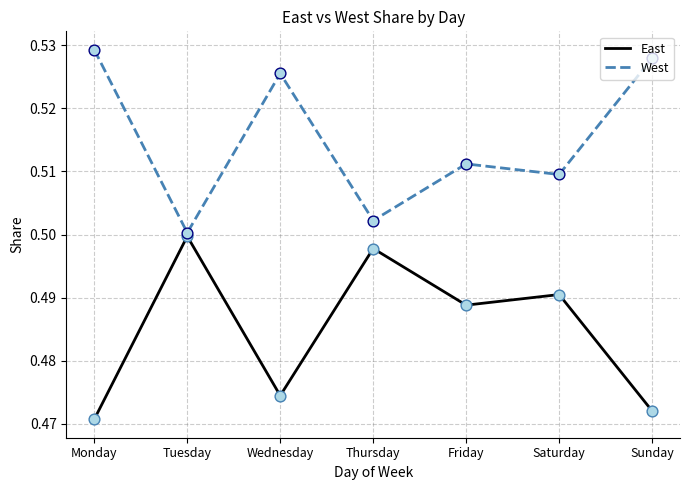

At how many categories does at least one series exceed 0?

7